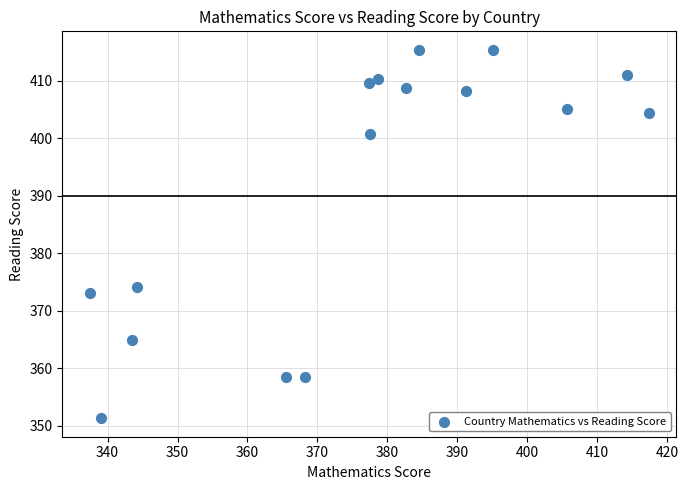

What is the range of X values (max minus min)?

79.8